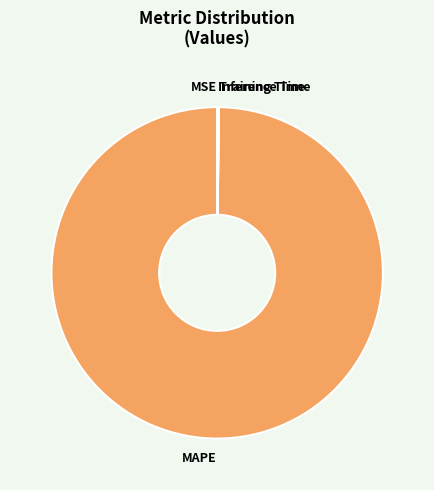

Is there any slice that represents more than half of the pie?

Yes